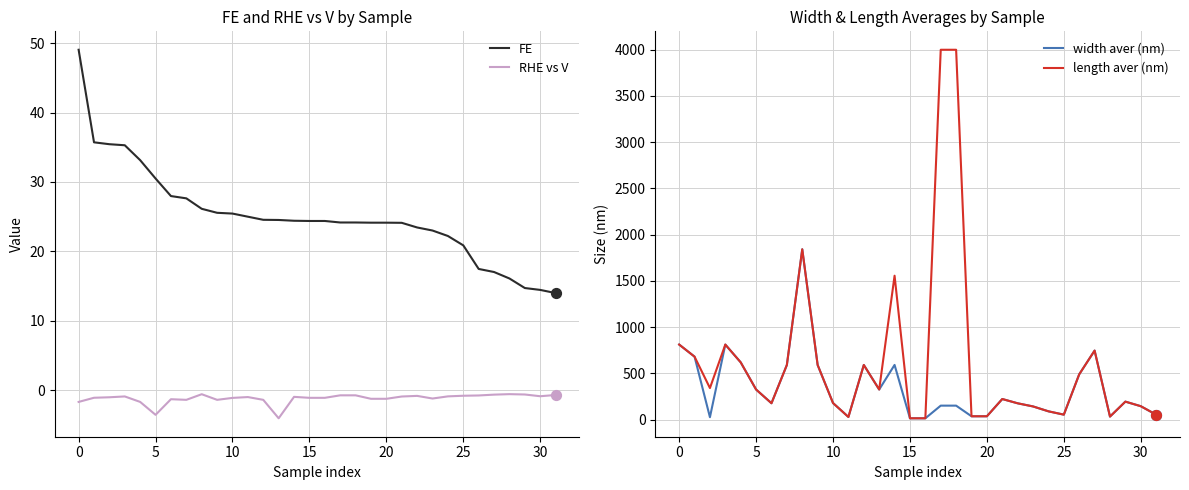

At how many categories does at least one series exceed 2523?

2